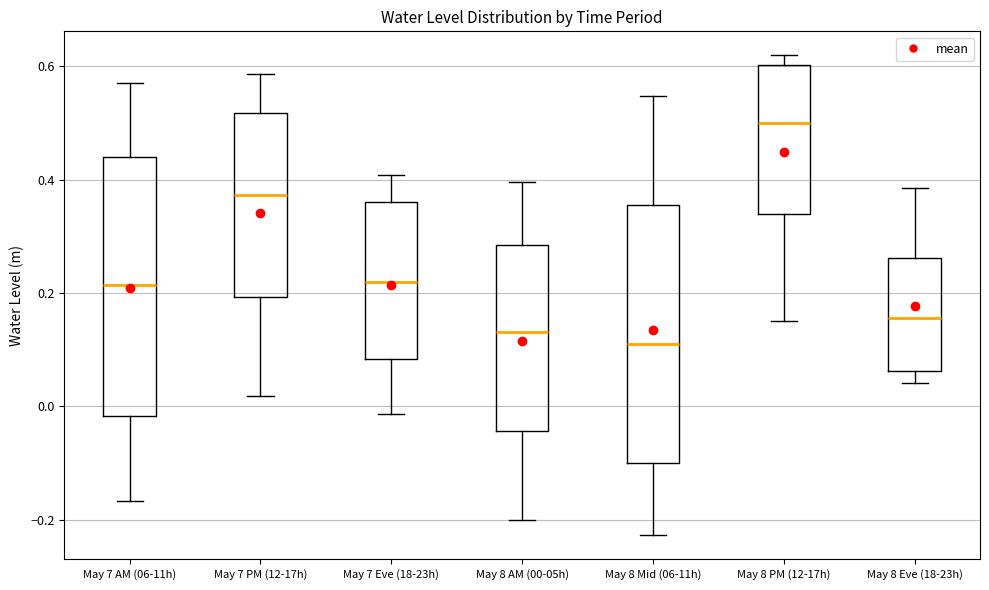

Which box's median line is the highest?

May 8 PM (12-17h)